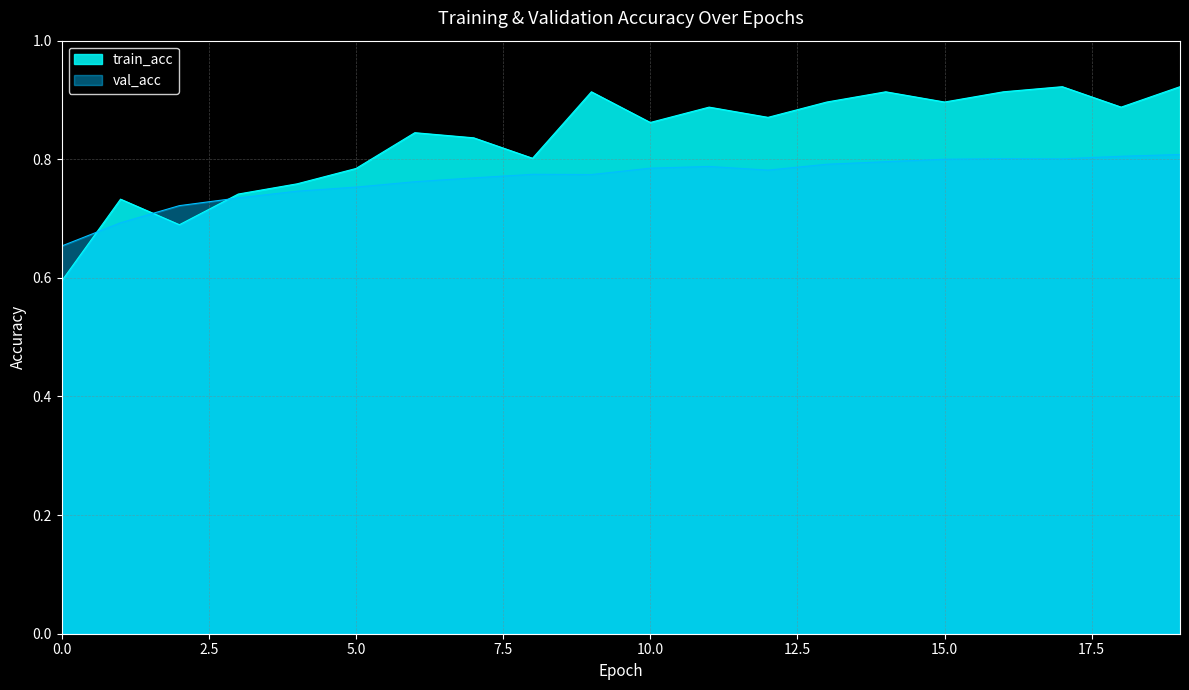

Is it true that train_acc equals 0.6 at 6?

False